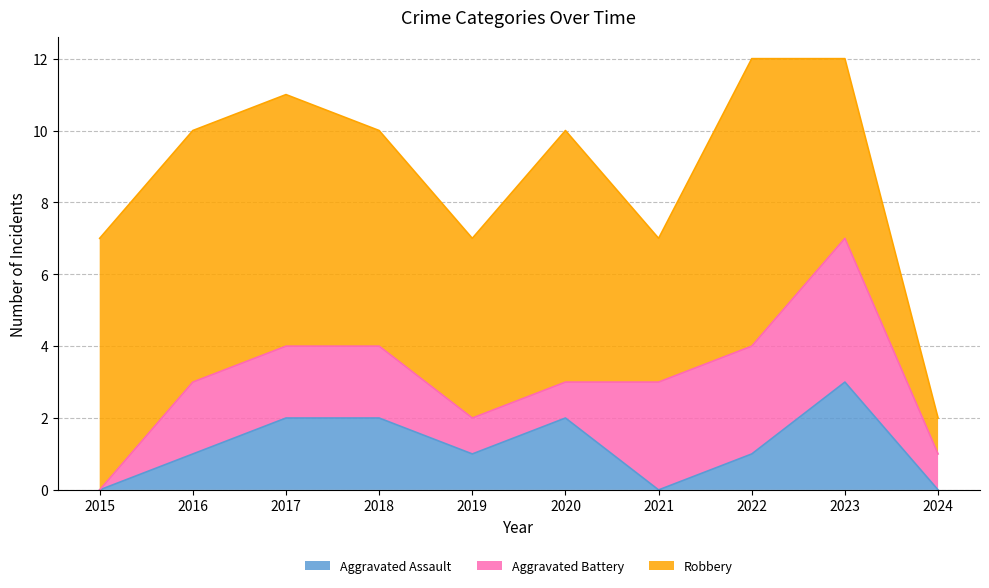

True or false: Aggravated Assault and Robbery intersect in this chart.

False